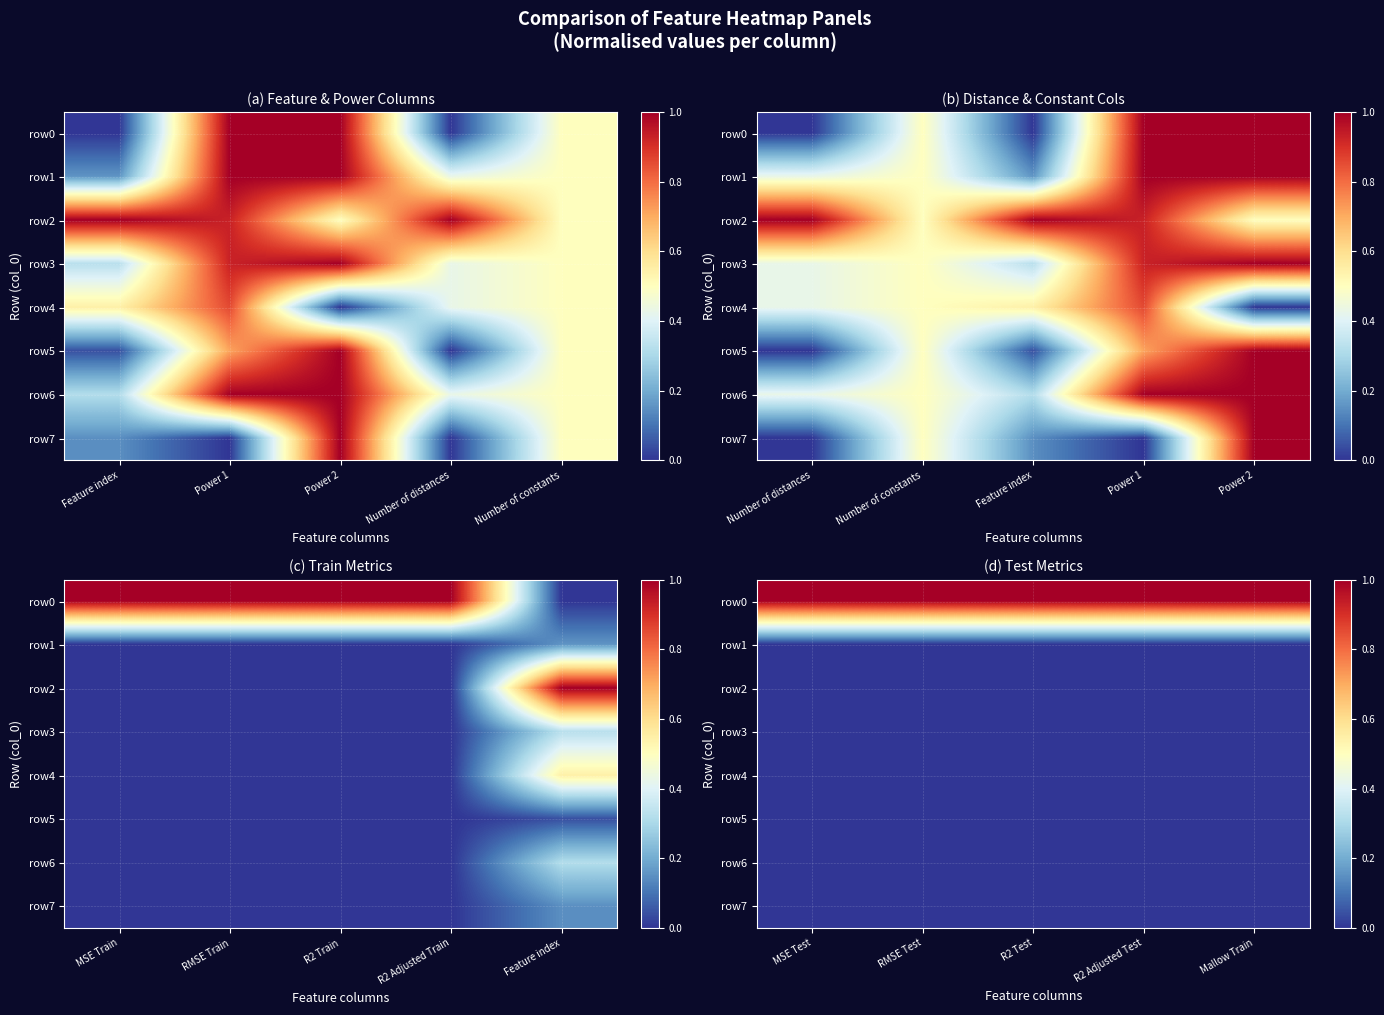

At how many categories does at least one series exceed 0?

5